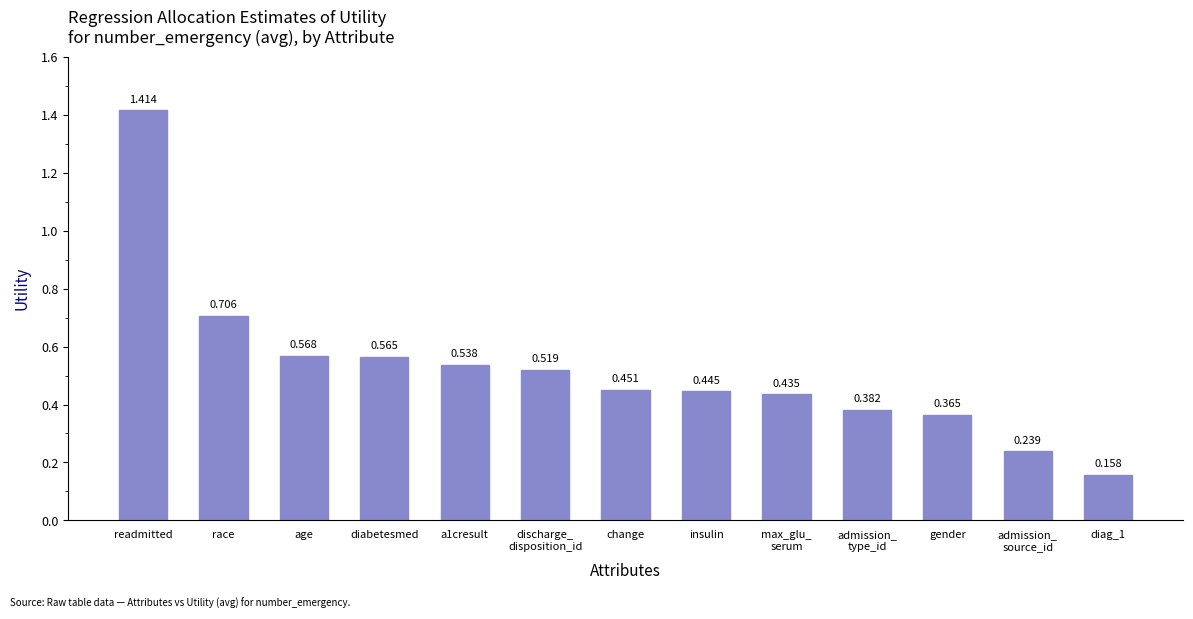

Which category has the highest value across all series?

readmitted